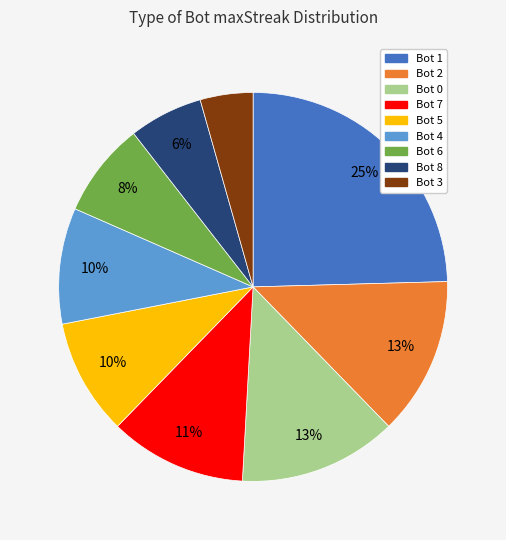

What is the largest slice in the pie chart?

Bot 1